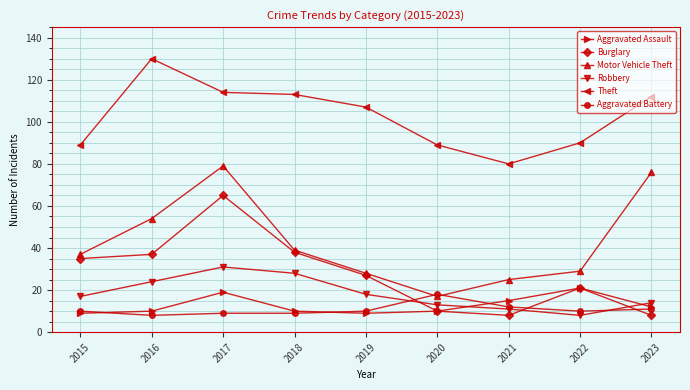

The Aggravated Battery series shows 9 at 2017. True or false?

True